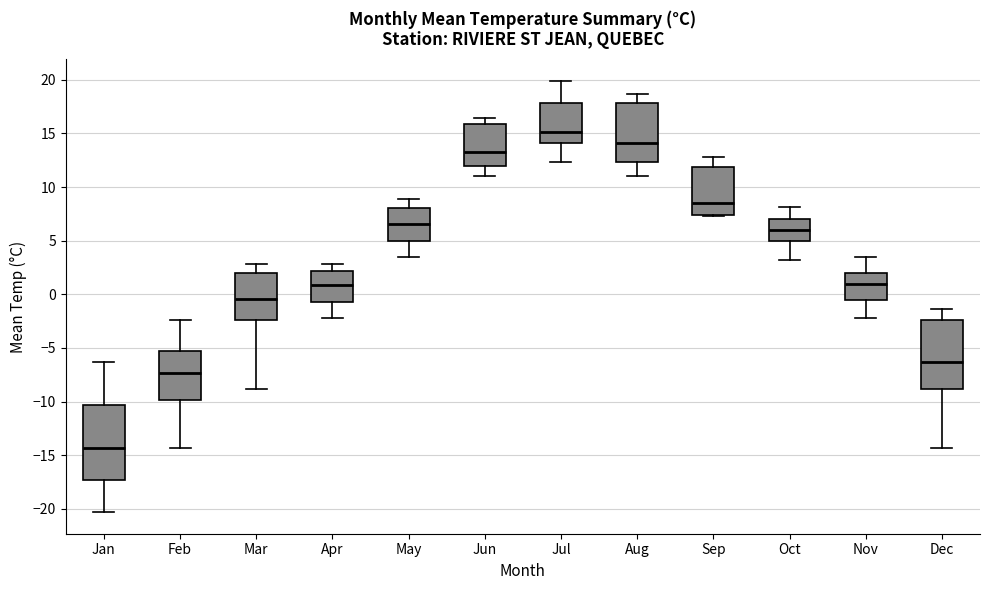

Reading left to right, transcribe this box plot: for each box, give where its median line is, the range the box spans, and where its two whiskers end, as read against the y-axis. The values are not printed on the chart, so give them approximately, as read against the axis.

Jan: median -14.5, box -17.5 to -10.5, whiskers -20.5 to -6.5
Feb: median -7.5, box -10.0 to -5.5, whiskers -14.5 to -2.5
Mar: median -0.5, box -2.5 to 2.0, whiskers -9.0 to 3.0
Apr: median 1.0, box -0.5 to 2.0, whiskers -2.0 to 3.0
May: median 6.5, box 5.0 to 8.0, whiskers 3.5 to 9.0
Jun: median 13.5, box 12.0 to 16.0, whiskers 11.0 to 16.5
Jul: median 15.0, box 14.0 to 18.0, whiskers 12.5 to 20.0
Aug: median 14.0, box 12.5 to 18.0, whiskers 11.0 to 18.5
Sep: median 8.5, box 7.5 to 12.0, whiskers 7.5 to 13.0
Oct: median 6.0, box 5.0 to 7.0, whiskers 3.0 to 8.0
Nov: median 1.0, box -0.5 to 2.0, whiskers -2.0 to 3.5
Dec: median -6.5, box -9.0 to -2.5, whiskers -14.5 to -1.5